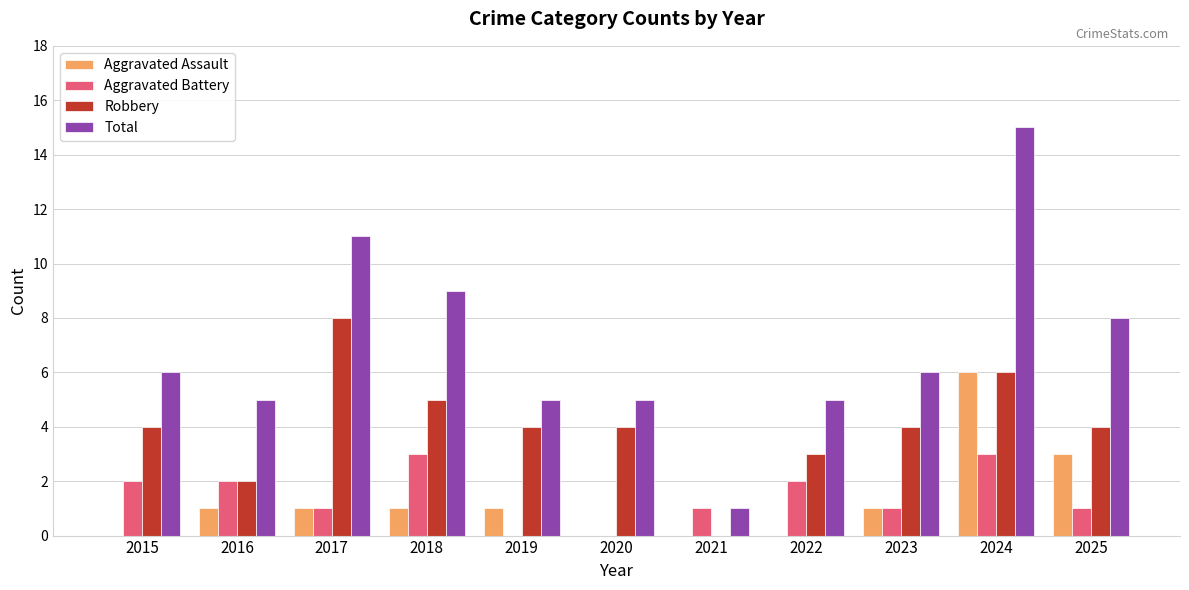

At which label does Total reach its peak?

2024